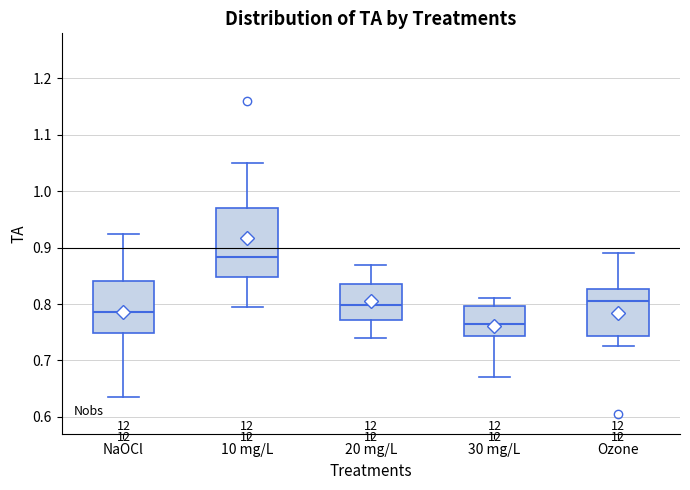

Which box is the tallest, from its lower edge to its upper edge?

10 mg/L